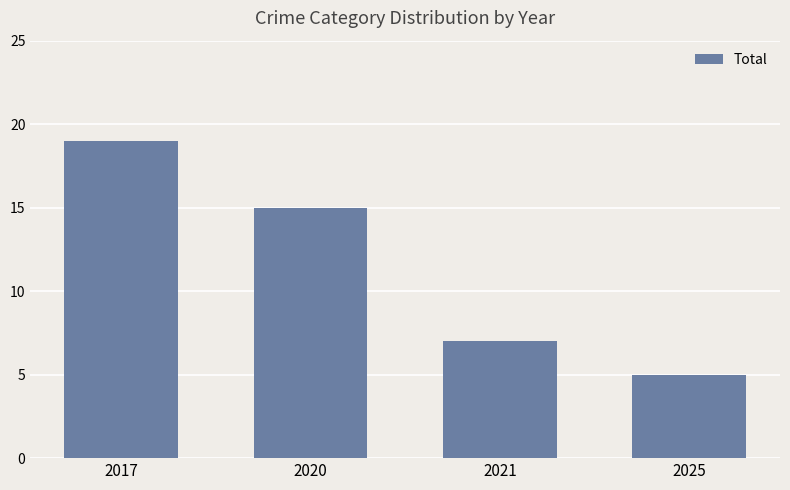

What is the ratio of the value at 2021 to the value at 2025?

1.4